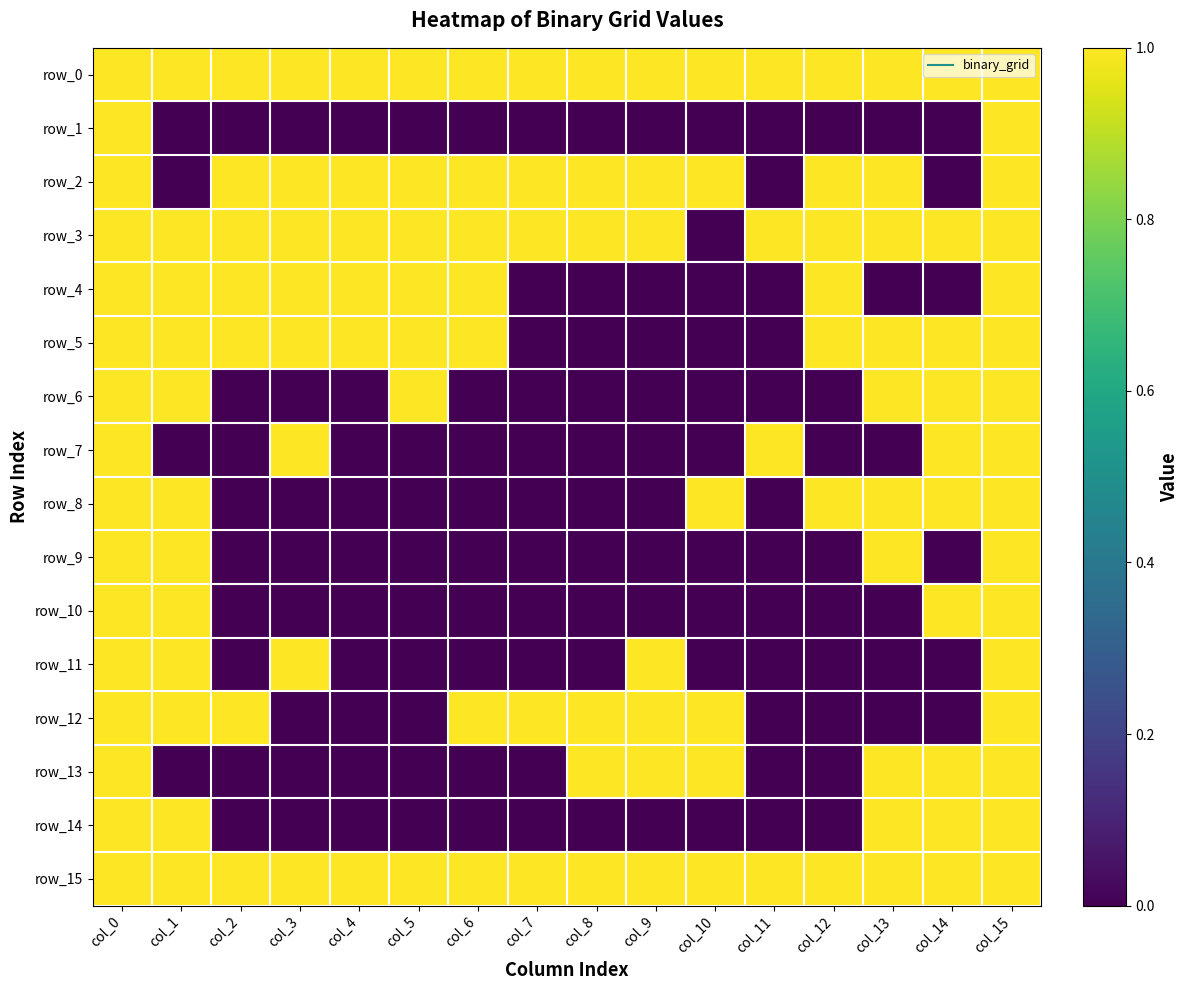

Reading left to right, what are all the values shown in this chart?

row_0: col_0=1	col_1=1	col_2=1	col_3=1	col_4=1	col_5=1	col_6=1	col_7=1	col_8=1	col_9=1	col_10=1	col_11=1	col_12=1	col_13=1	col_14=1	col_15=1
row_1: col_0=1	col_1=0	col_2=0	col_3=0	col_4=0	col_5=0	col_6=0	col_7=0	col_8=0	col_9=0	col_10=0	col_11=0	col_12=0	col_13=0	col_14=0	col_15=1
row_2: col_0=1	col_1=0	col_2=1	col_3=1	col_4=1	col_5=1	col_6=1	col_7=1	col_8=1	col_9=1	col_10=1	col_11=0	col_12=1	col_13=1	col_14=0	col_15=1
row_3: col_0=1	col_1=1	col_2=1	col_3=1	col_4=1	col_5=1	col_6=1	col_7=1	col_8=1	col_9=1	col_10=0	col_11=1	col_12=1	col_13=1	col_14=1	col_15=1
row_4: col_0=1	col_1=1	col_2=1	col_3=1	col_4=1	col_5=1	col_6=1	col_7=0	col_8=0	col_9=0	col_10=0	col_11=0	col_12=1	col_13=0	col_14=0	col_15=1
row_5: col_0=1	col_1=1	col_2=1	col_3=1	col_4=1	col_5=1	col_6=1	col_7=0	col_8=0	col_9=0	col_10=0	col_11=0	col_12=1	col_13=1	col_14=1	col_15=1
row_6: col_0=1	col_1=1	col_2=0	col_3=0	col_4=0	col_5=1	col_6=0	col_7=0	col_8=0	col_9=0	col_10=0	col_11=0	col_12=0	col_13=1	col_14=1	col_15=1
row_7: col_0=1	col_1=0	col_2=0	col_3=1	col_4=0	col_5=0	col_6=0	col_7=0	col_8=0	col_9=0	col_10=0	col_11=1	col_12=0	col_13=0	col_14=1	col_15=1
row_8: col_0=1	col_1=1	col_2=0	col_3=0	col_4=0	col_5=0	col_6=0	col_7=0	col_8=0	col_9=0	col_10=1	col_11=0	col_12=1	col_13=1	col_14=1	col_15=1
row_9: col_0=1	col_1=1	col_2=0	col_3=0	col_4=0	col_5=0	col_6=0	col_7=0	col_8=0	col_9=0	col_10=0	col_11=0	col_12=0	col_13=1	col_14=0	col_15=1
row_10: col_0=1	col_1=1	col_2=0	col_3=0	col_4=0	col_5=0	col_6=0	col_7=0	col_8=0	col_9=0	col_10=0	col_11=0	col_12=0	col_13=0	col_14=1	col_15=1
row_11: col_0=1	col_1=1	col_2=0	col_3=1	col_4=0	col_5=0	col_6=0	col_7=0	col_8=0	col_9=1	col_10=0	col_11=0	col_12=0	col_13=0	col_14=0	col_15=1
row_12: col_0=1	col_1=1	col_2=1	col_3=0	col_4=0	col_5=0	col_6=1	col_7=1	col_8=1	col_9=1	col_10=1	col_11=0	col_12=0	col_13=0	col_14=0	col_15=1
row_13: col_0=1	col_1=0	col_2=0	col_3=0	col_4=0	col_5=0	col_6=0	col_7=0	col_8=1	col_9=1	col_10=1	col_11=0	col_12=0	col_13=1	col_14=1	col_15=1
row_14: col_0=1	col_1=1	col_2=0	col_3=0	col_4=0	col_5=0	col_6=0	col_7=0	col_8=0	col_9=0	col_10=0	col_11=0	col_12=0	col_13=1	col_14=1	col_15=1
row_15: col_0=1	col_1=1	col_2=1	col_3=1	col_4=1	col_5=1	col_6=1	col_7=1	col_8=1	col_9=1	col_10=1	col_11=1	col_12=1	col_13=1	col_14=1	col_15=1